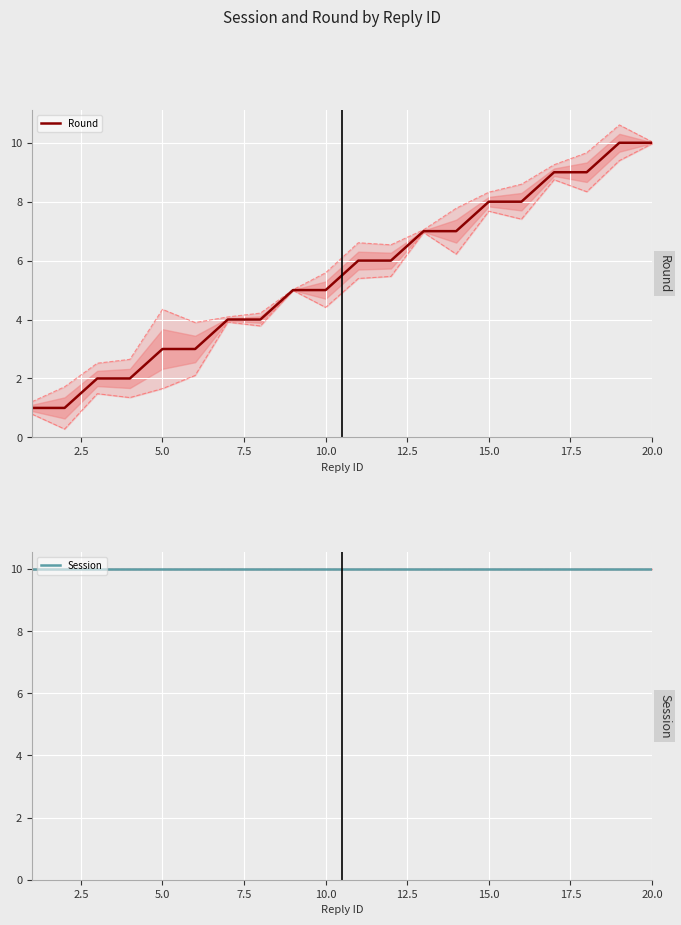

What is the maximum value shown in the chart?

10